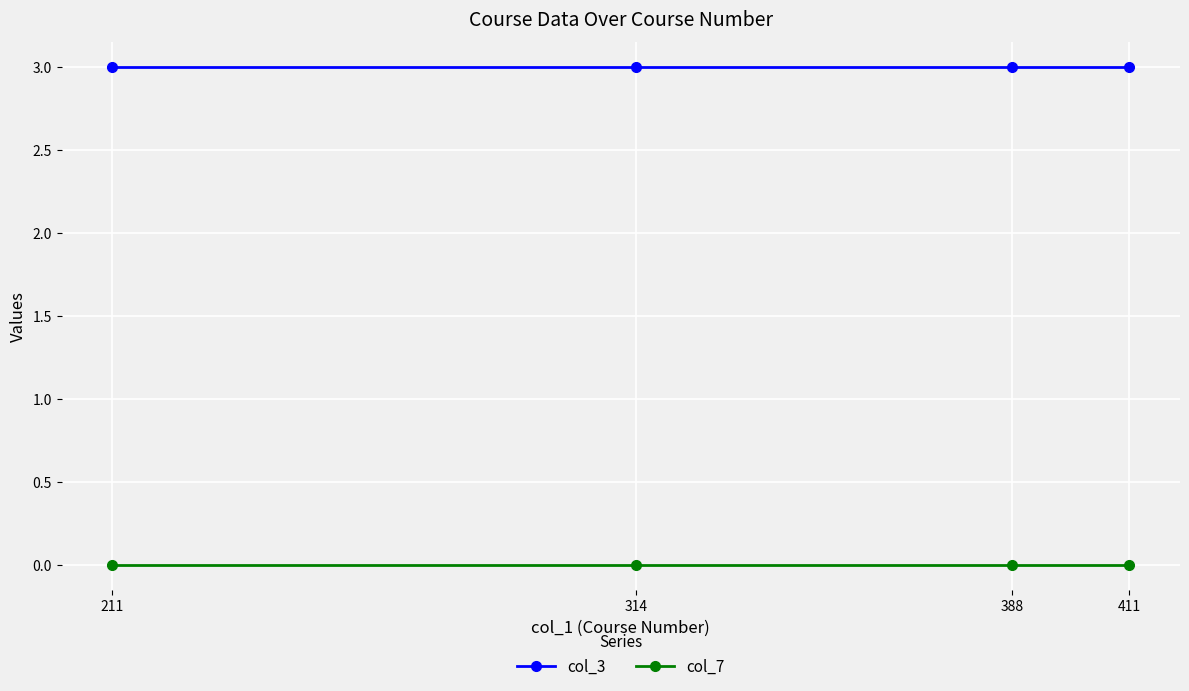

At how many categories does at least one series exceed 0?

4